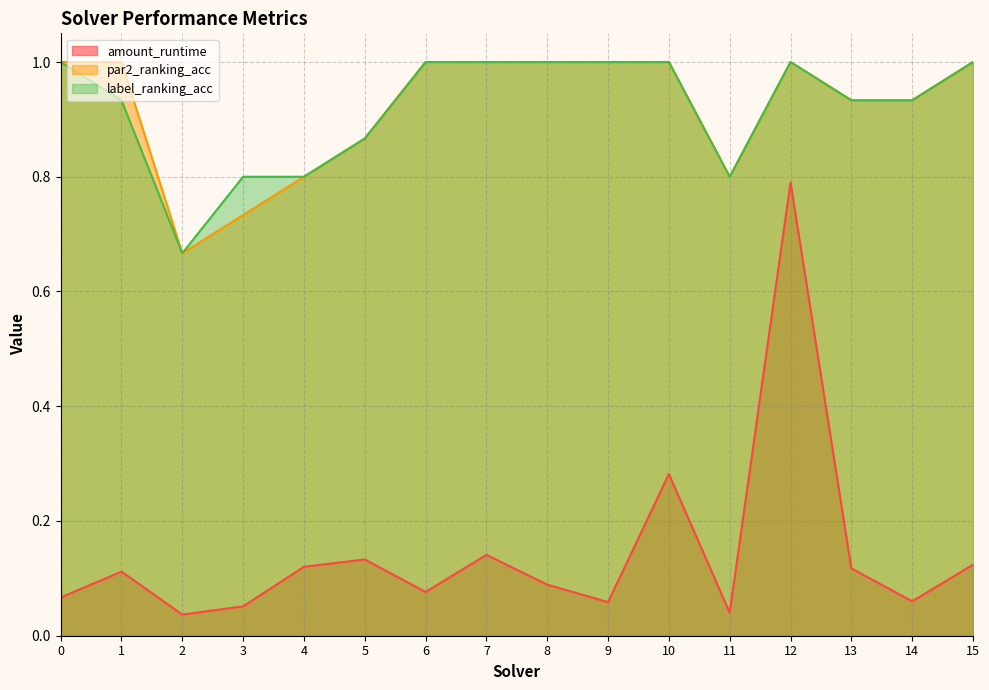

Where is the first local maximum for amount_runtime?

1